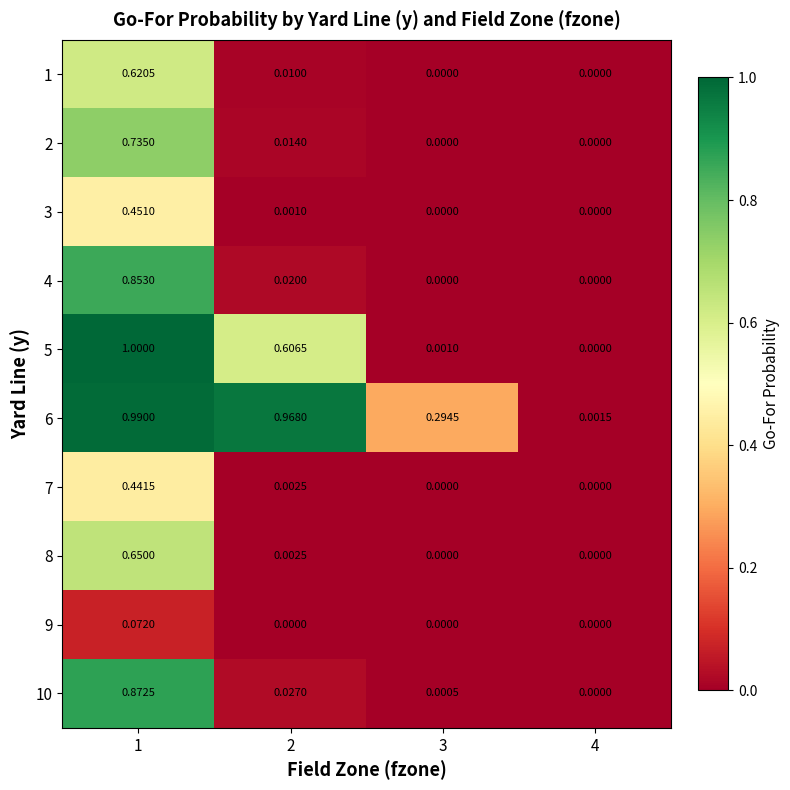

Is the value of 7 at 4 greater than the value of 2 at 1?

No